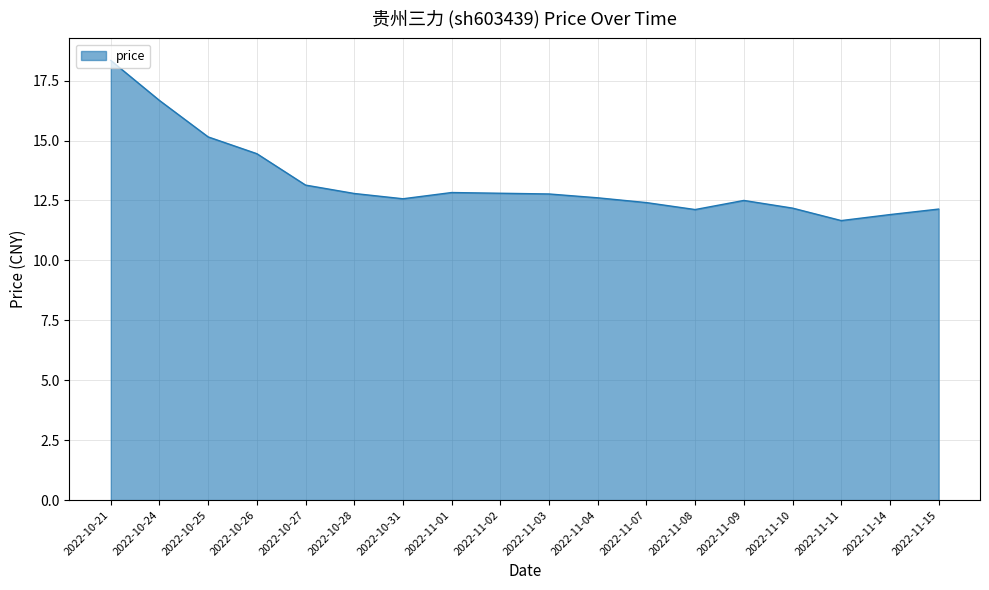

What is the smallest value displayed?

11.7